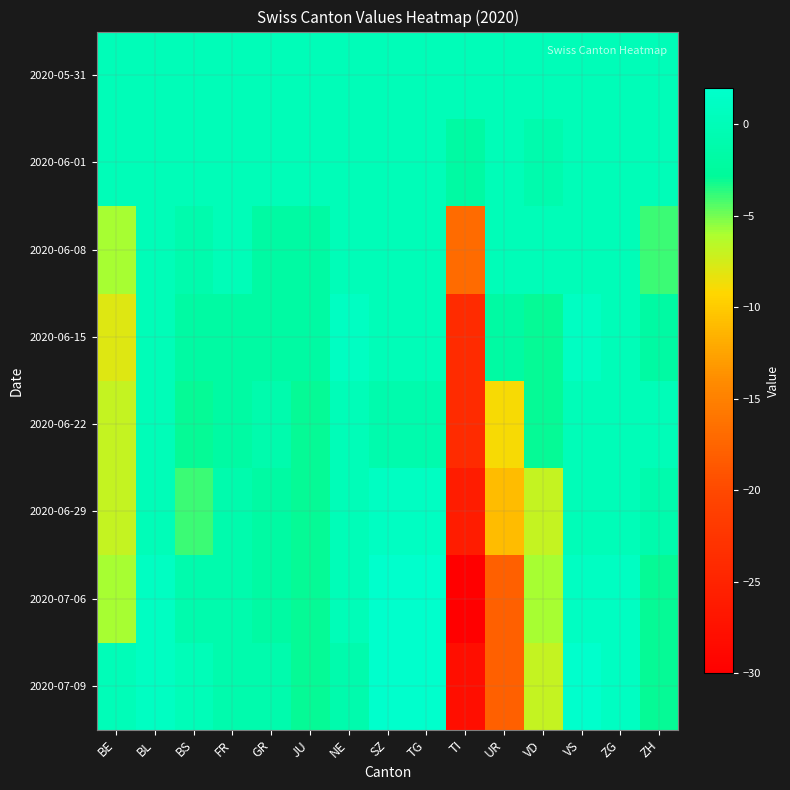

Which series has the largest total across all categories?

2020-05-31